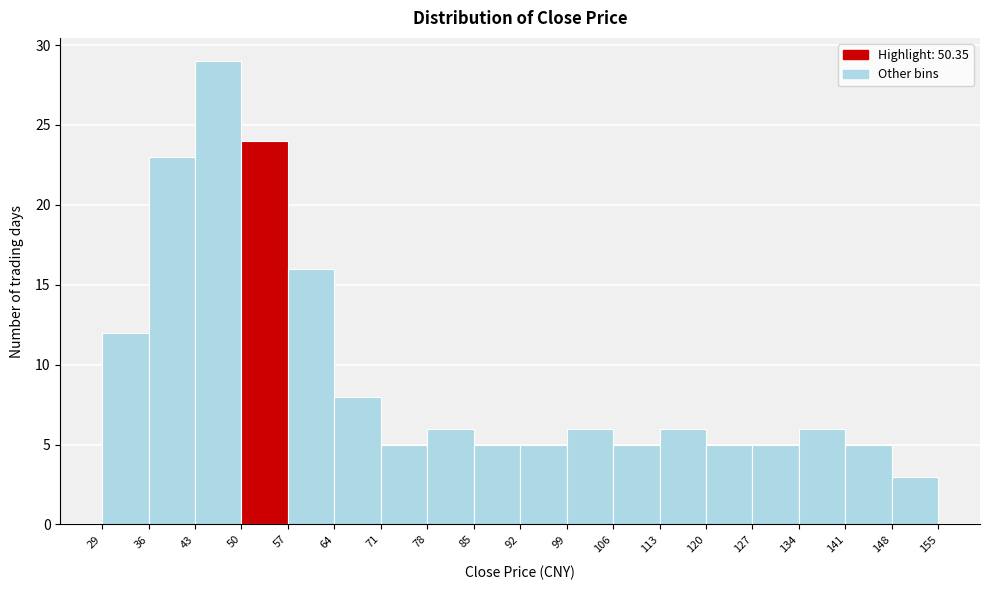

Which range on the x-axis has the tallest bar?

43 to 50